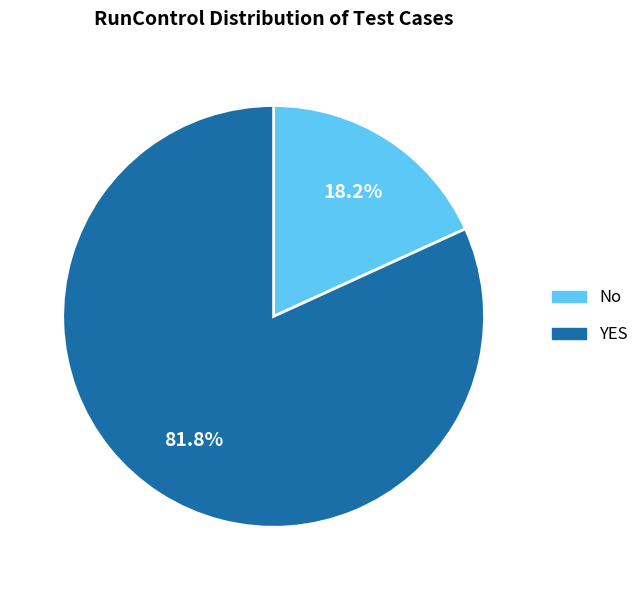

The No slice represents 18% of the pie. True or false?

True